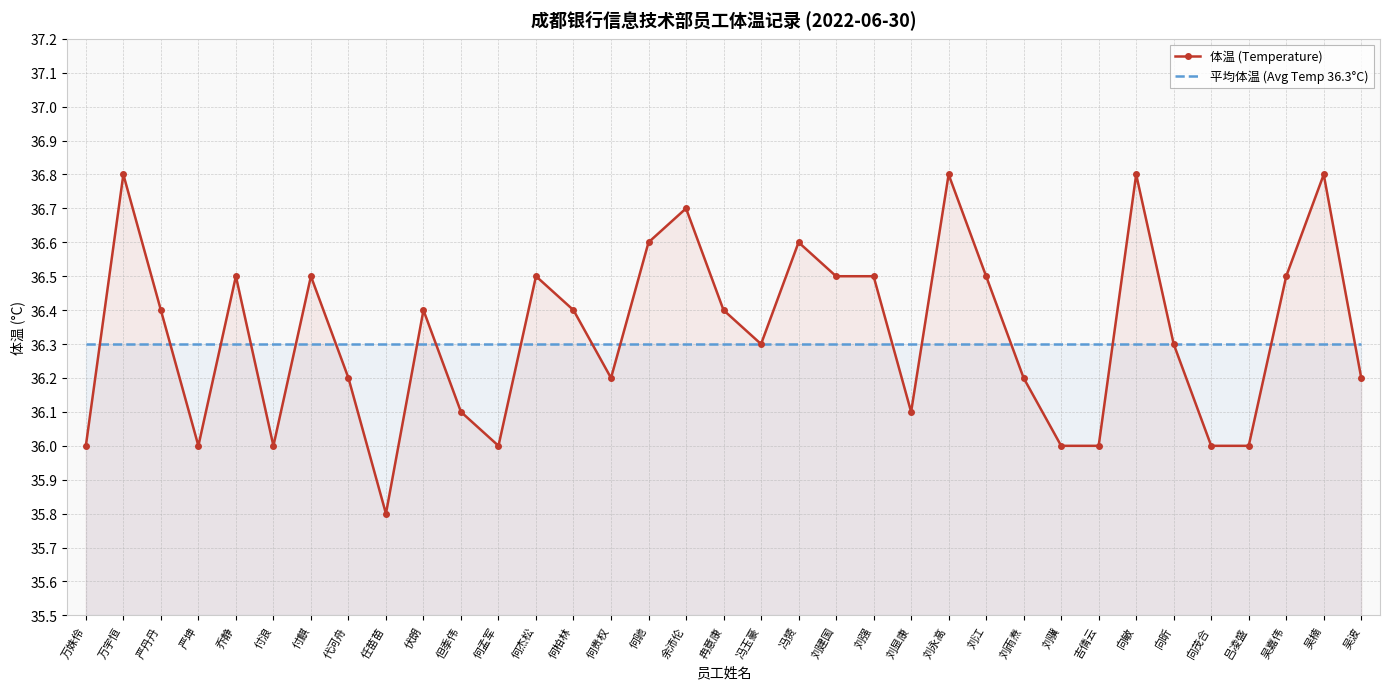

Between 万姝伶 and 刘强, which is larger?

刘强